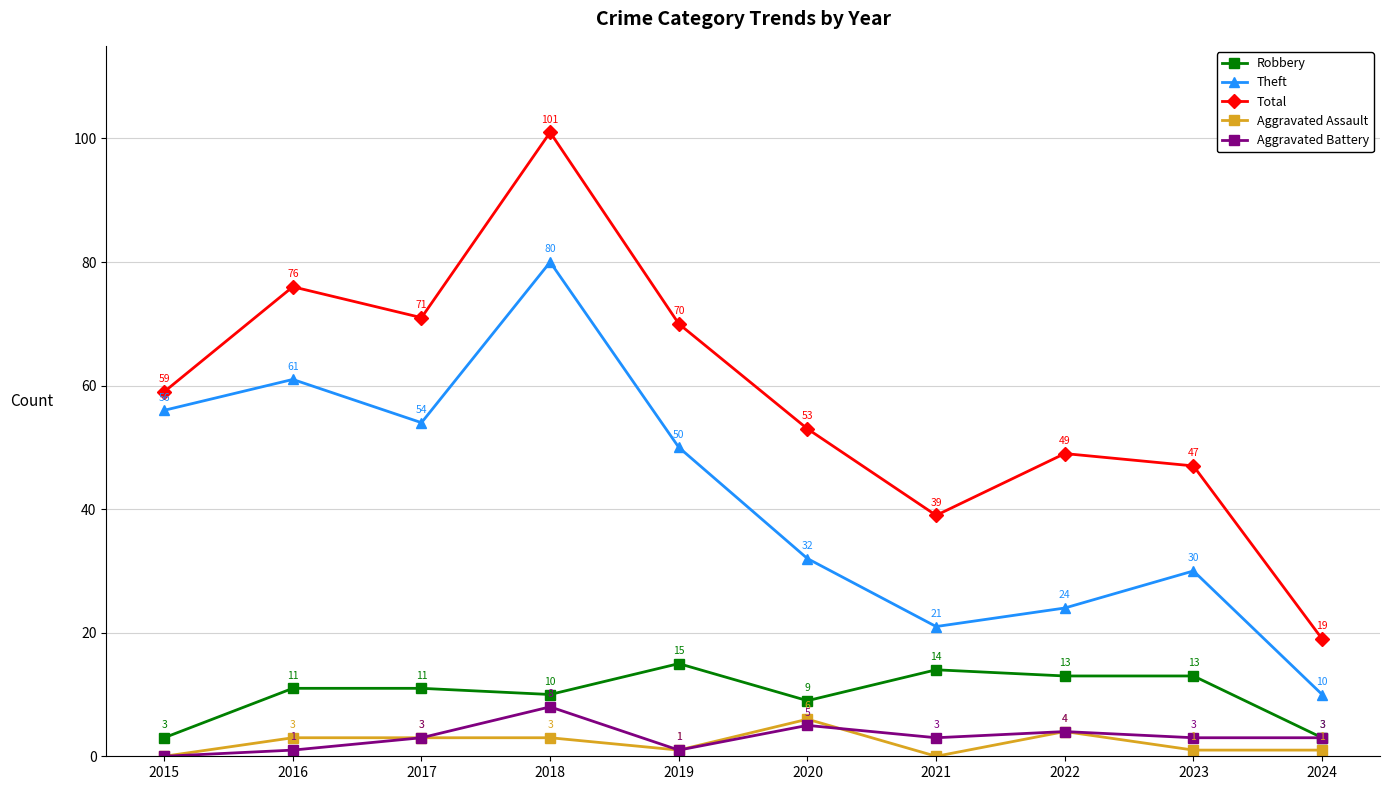

What is the lowest value of the Robbery series?

3